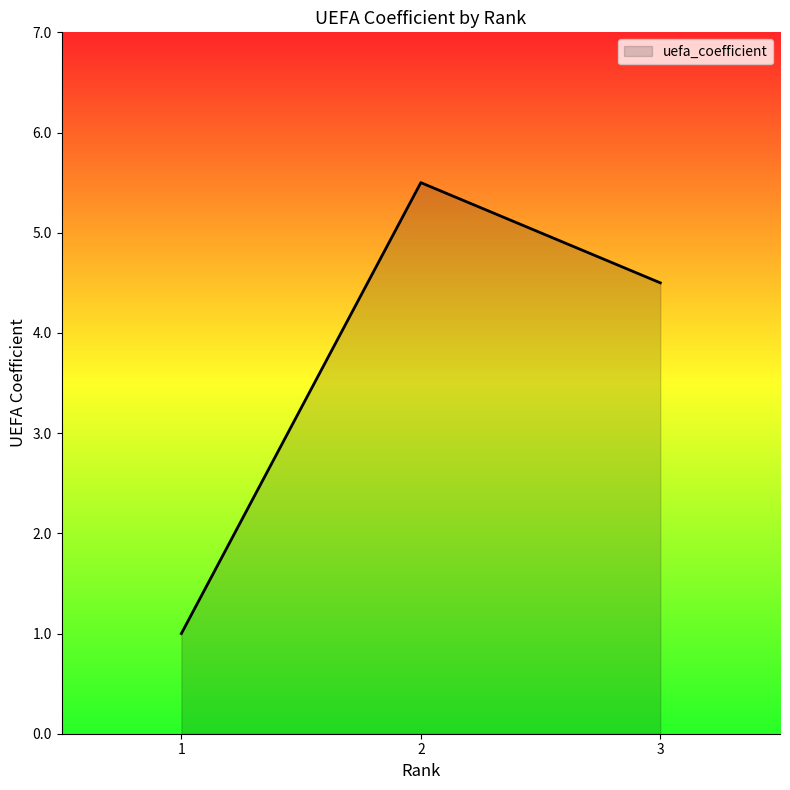

Reading right to left, transcribe all the data shown in this chart.

3=4.5	2=5.5	1=1.0